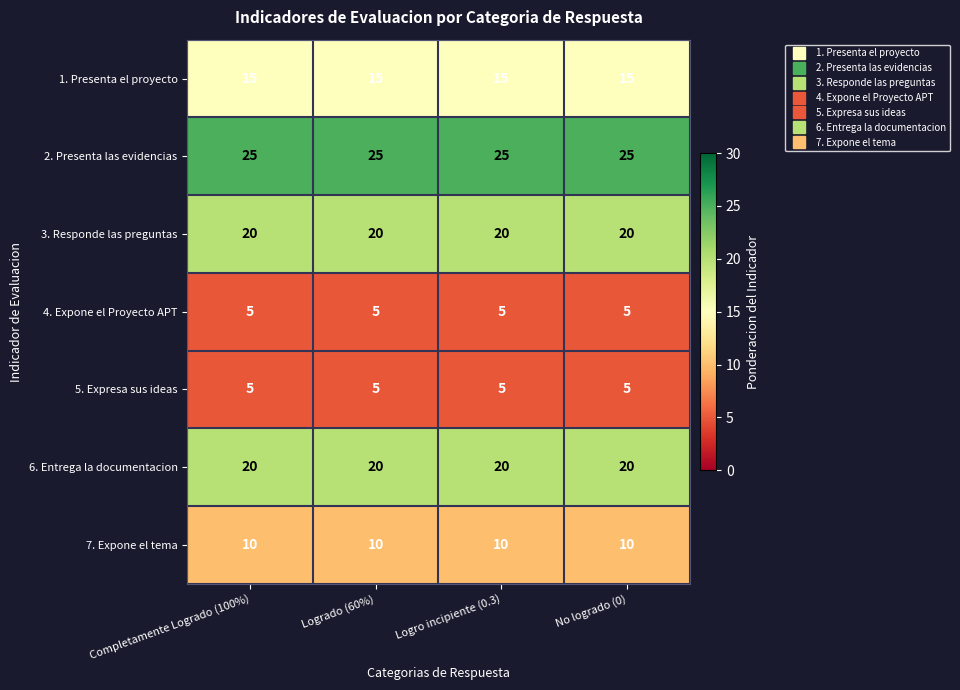

What is the lowest value of the 6. Entrega la documentacion series?

20